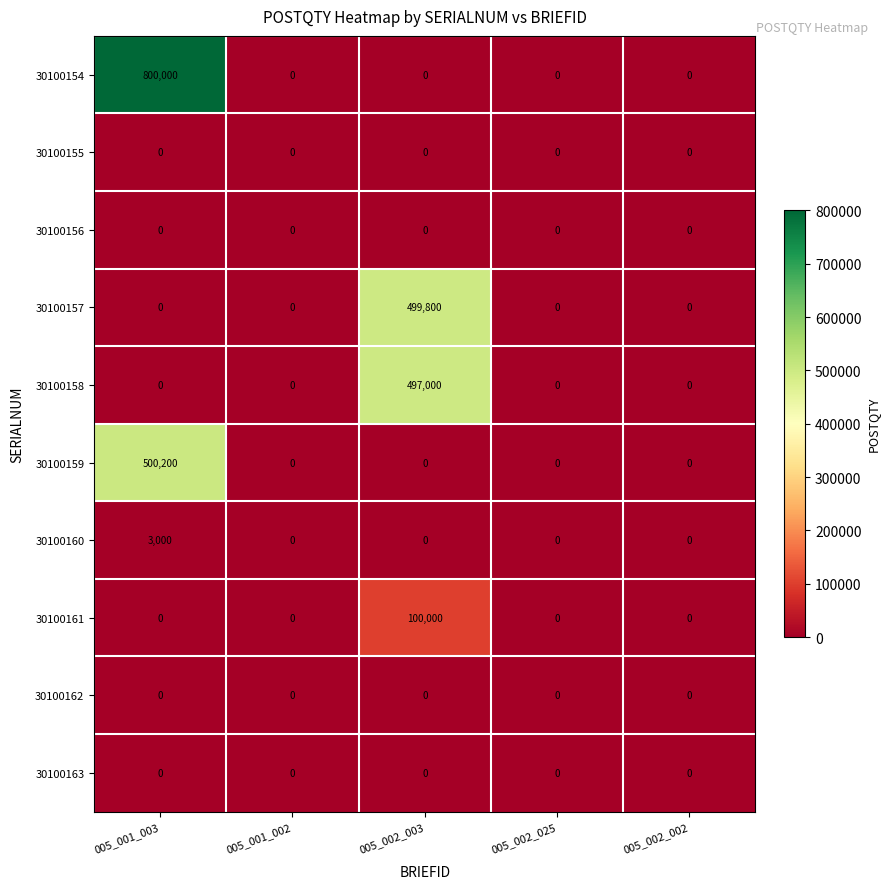

At which category is the sum across all series the highest?

005_001_003